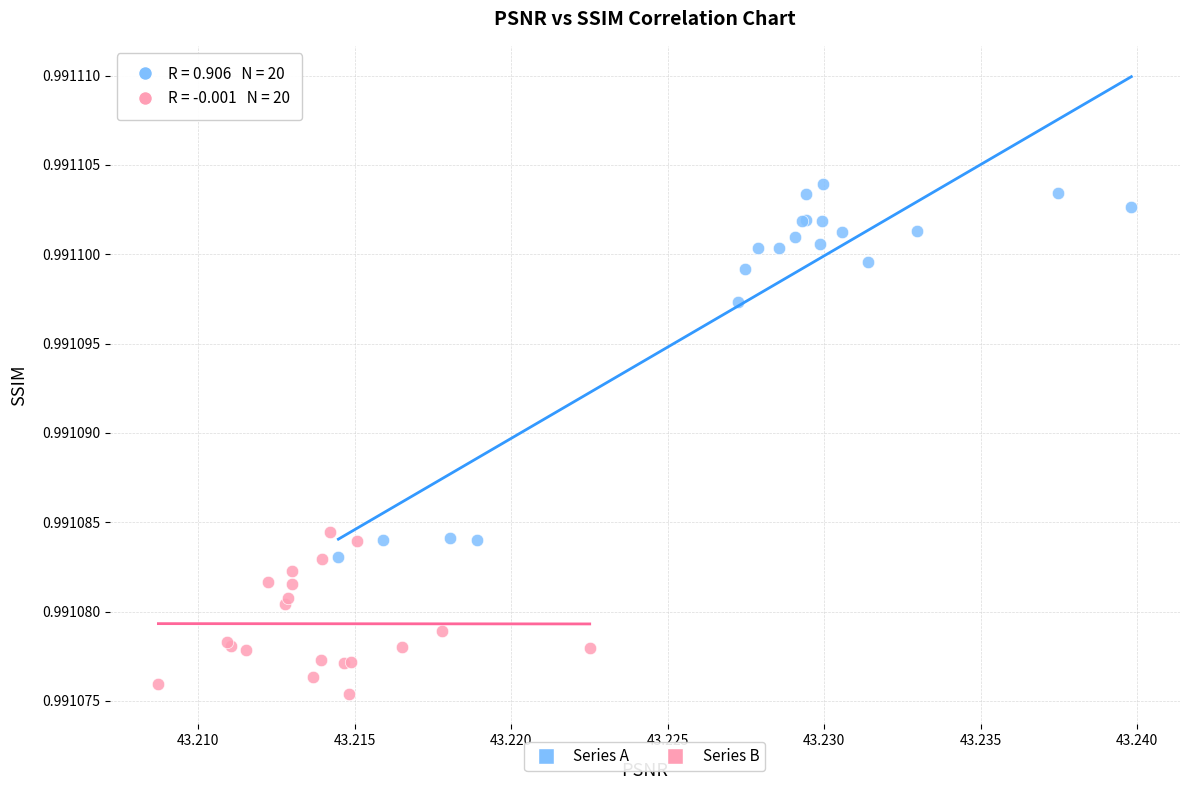

Which series reaches the minimum Y coordinate?

Series B